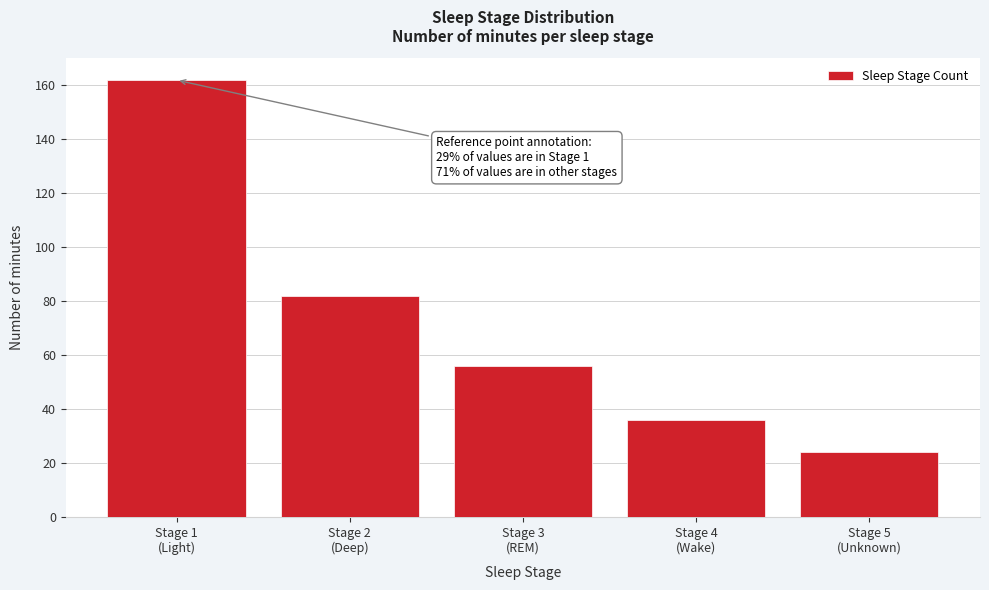

Reading left to right, list all the values displayed in this chart.

162	82	56	36	24